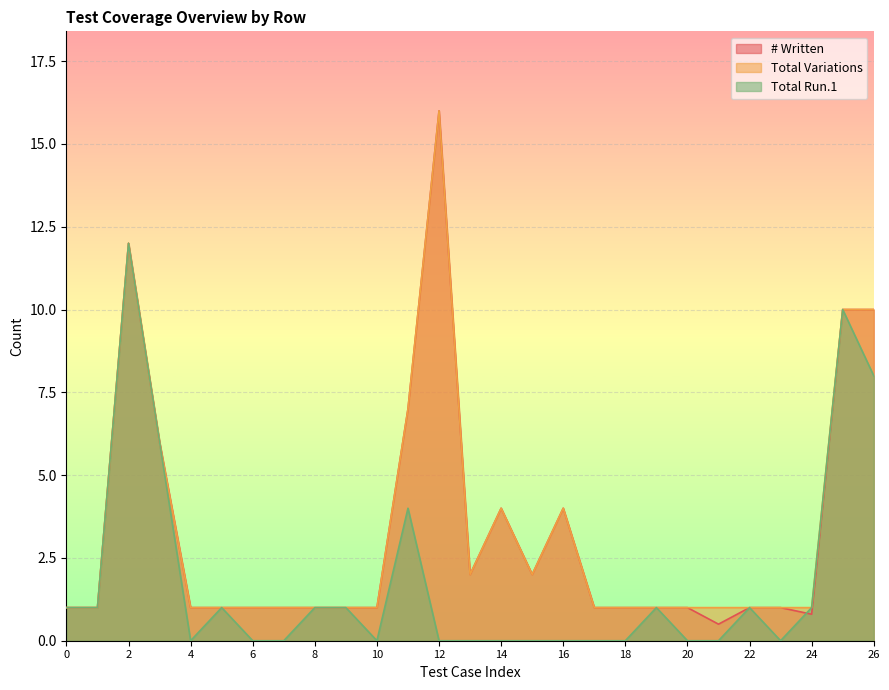

What is the average value of the Total Run.1 series?

1.8